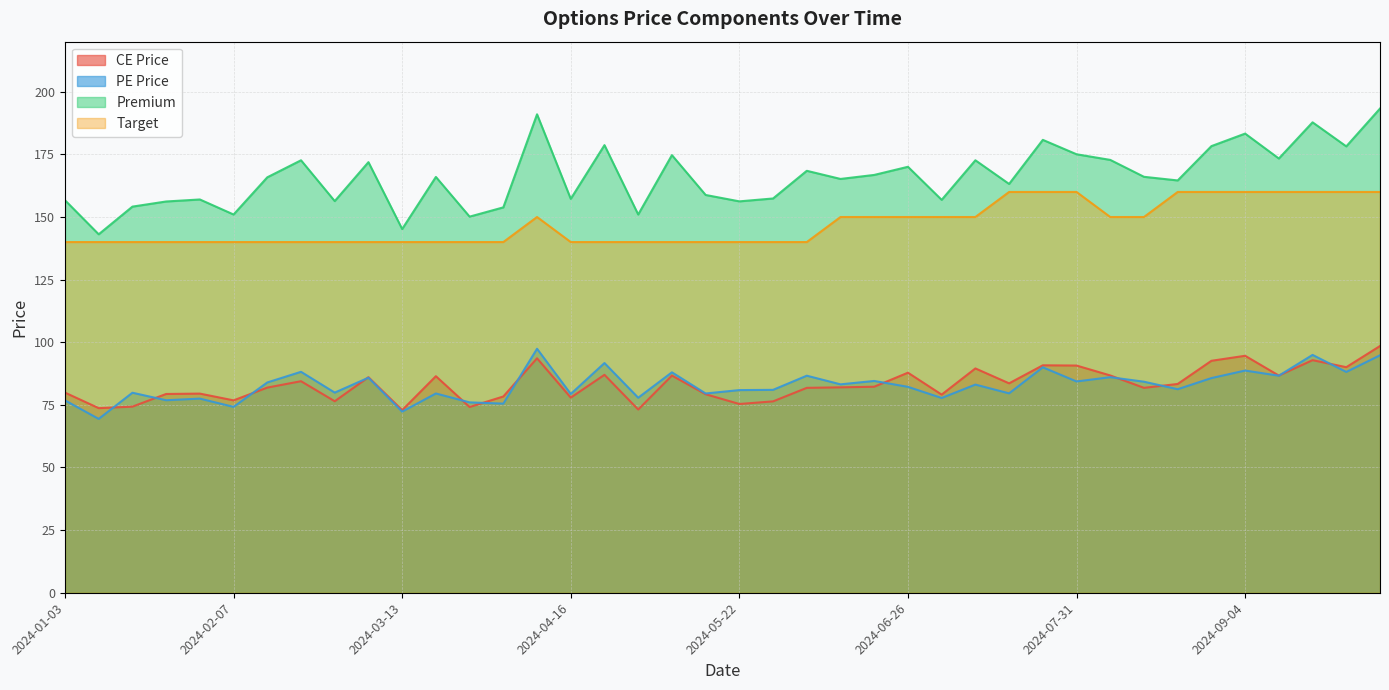

What is the maximum value shown in the chart?

193.3